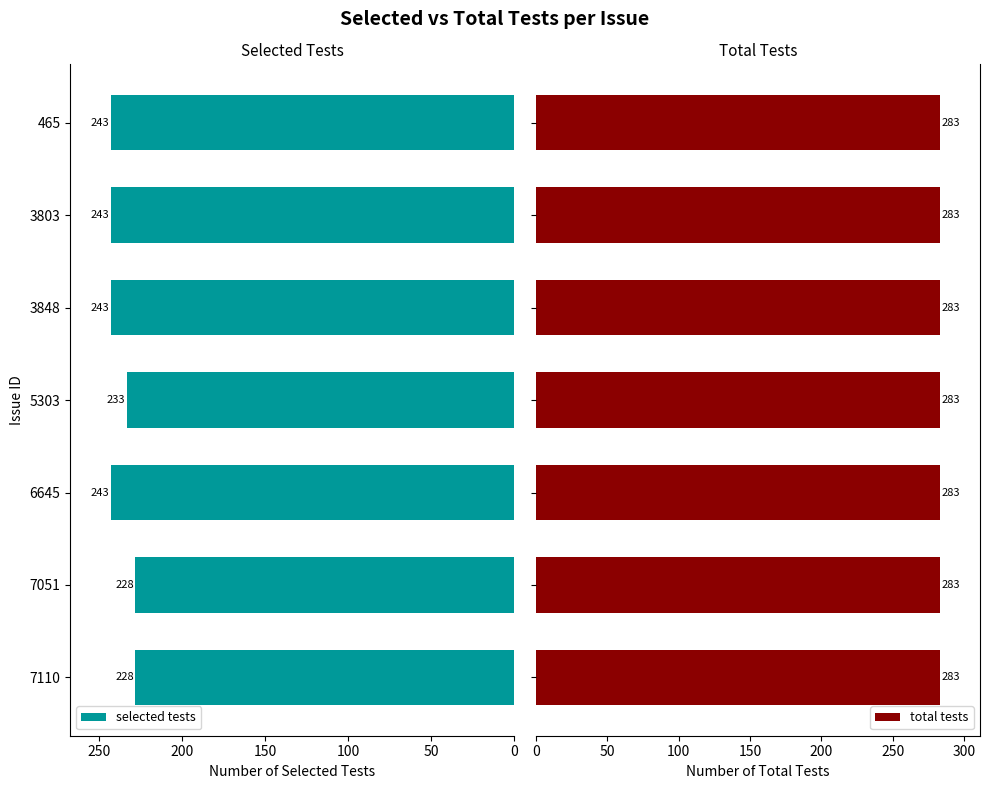

What is the approximate value of selected tests at 7051?

228